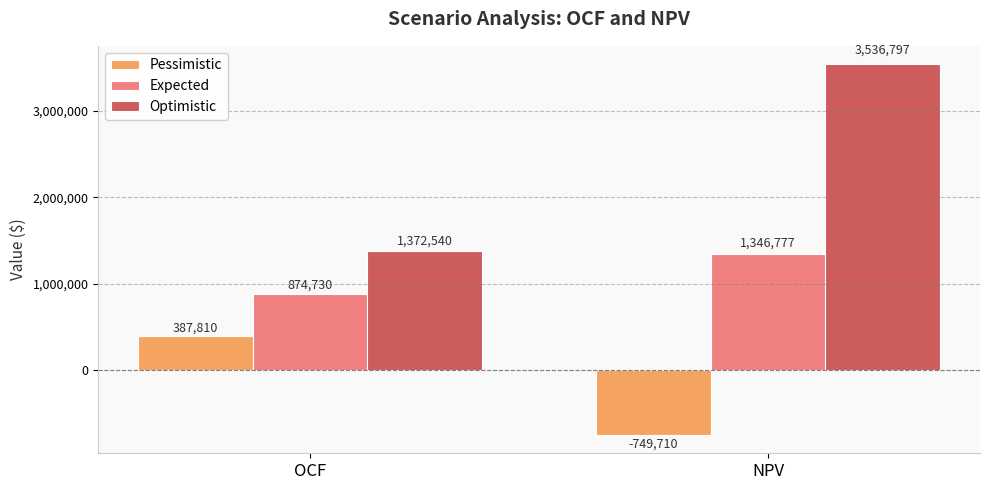

Which category has the highest value across all series?

NPV